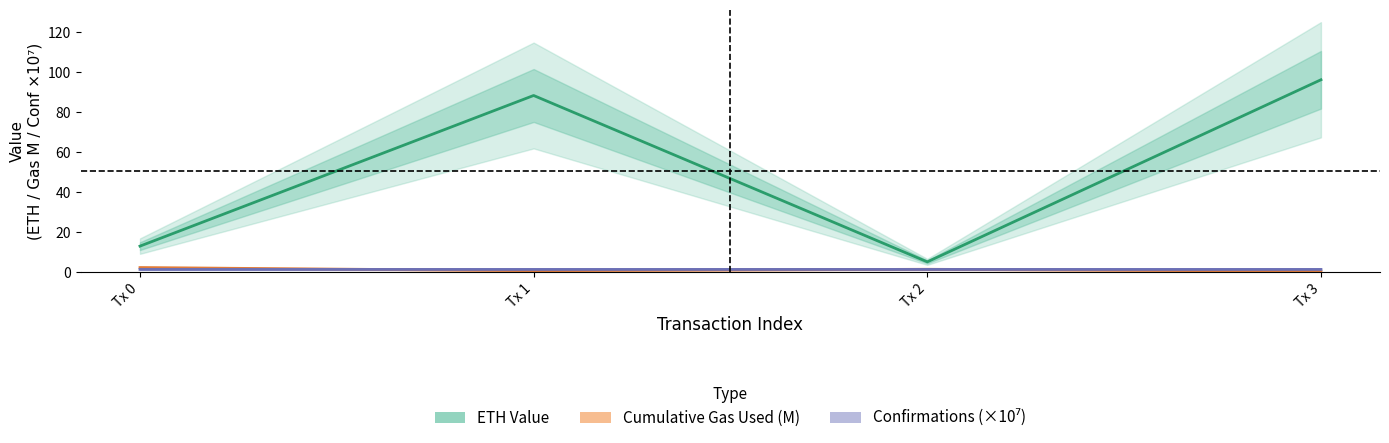

What is the spread (max minus min) of values at Tx 2?

3.8